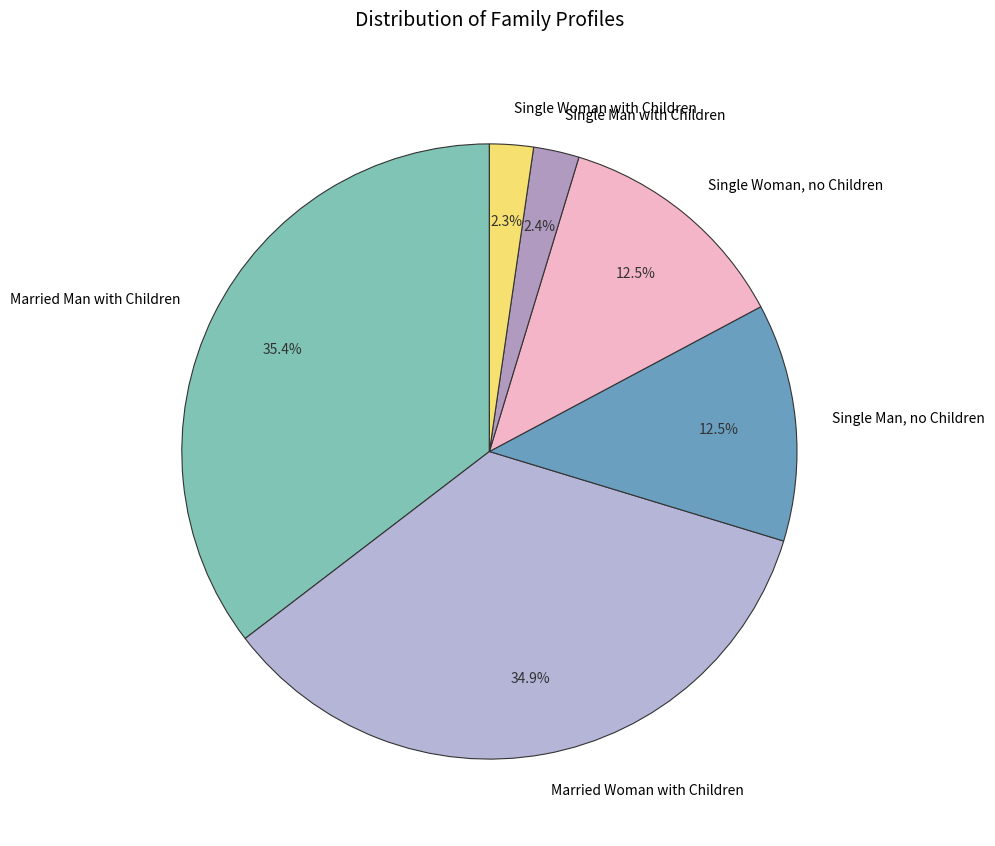

Is the sum of Single Woman, no Children and Single Man, no Children greater than half?

No